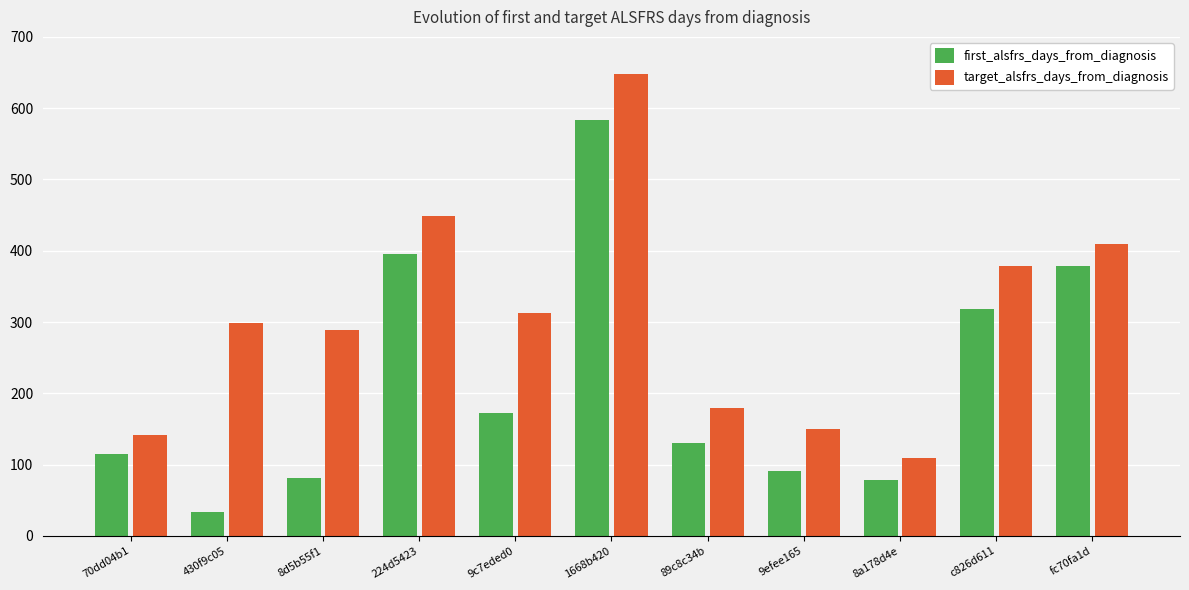

Which series has the largest total across all categories?

target_alsfrs_days_from_diagnosis